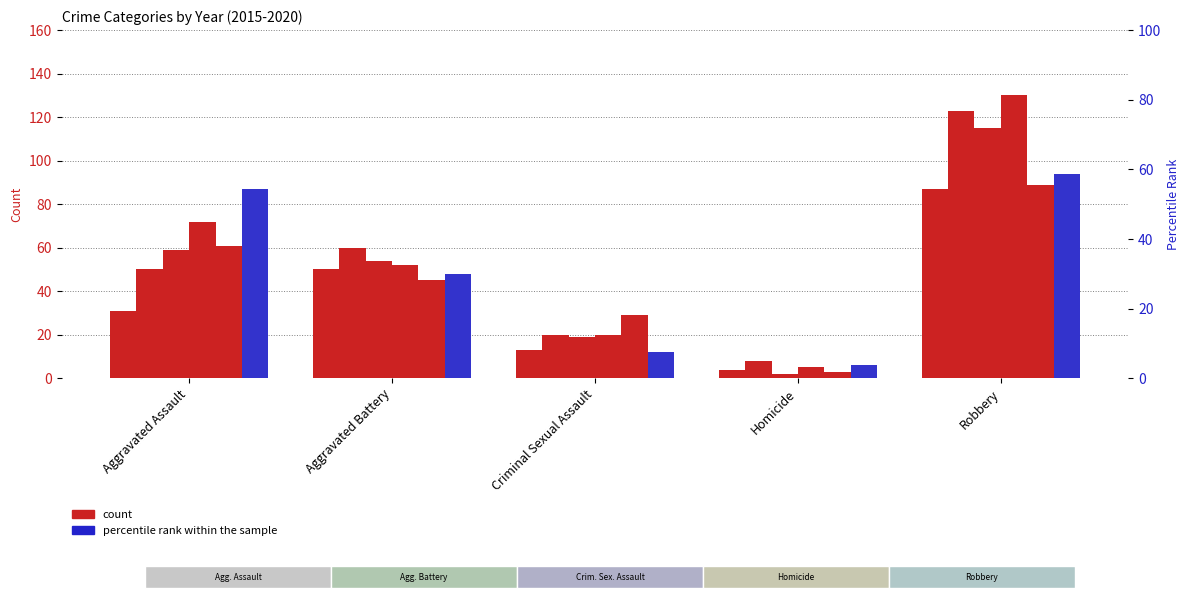

How many data points does each series have?

5